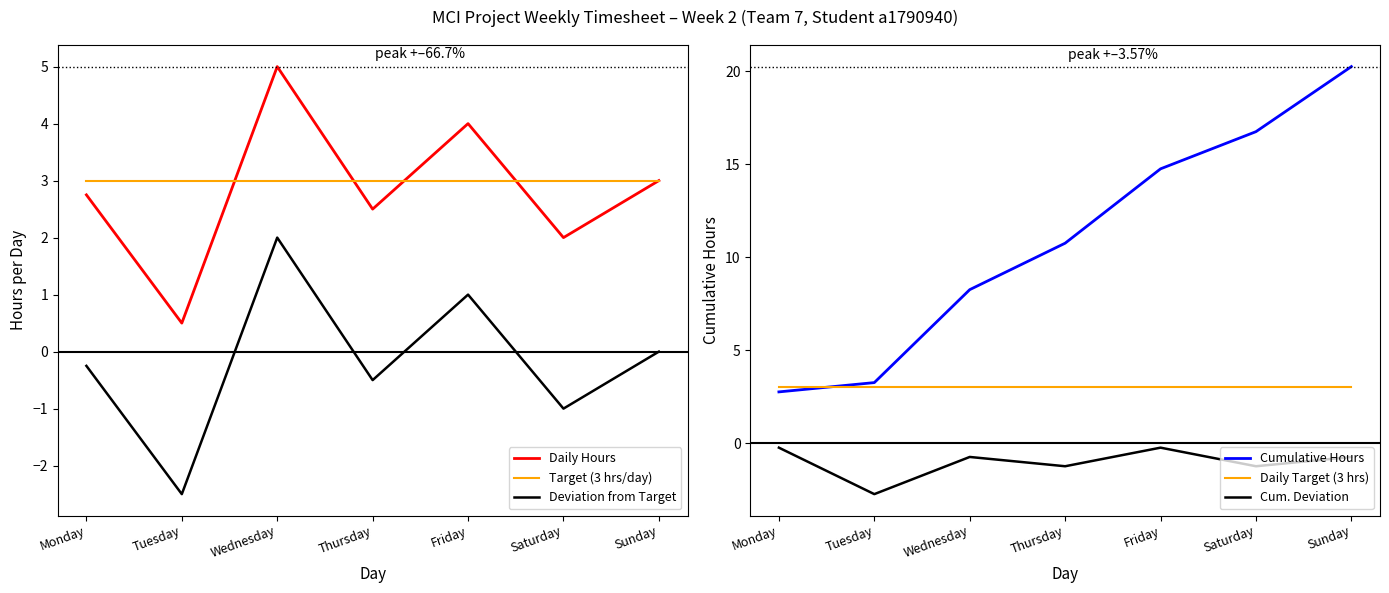

How many positive values does the Deviation from Target series have?

2